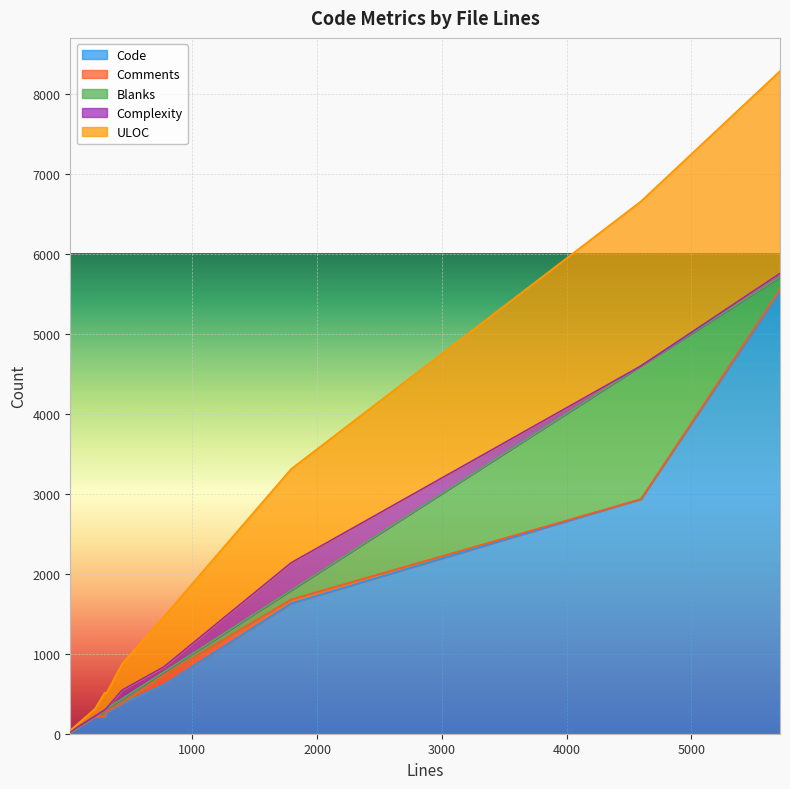

True or false: ULOC and Comments cross at least once.

False